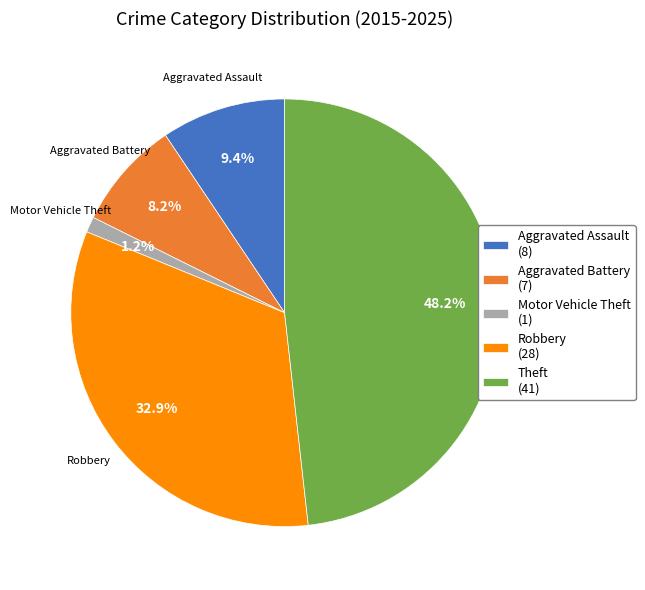

The Theft slice represents 48% of the pie. True or false?

True